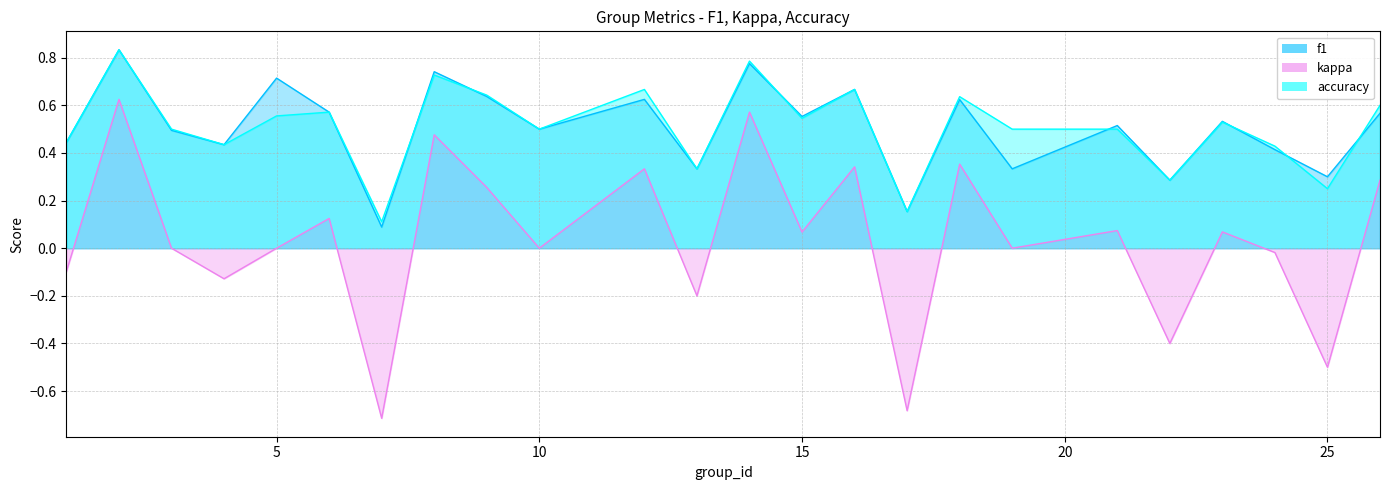

At how many categories does at least one series exceed 0?

24